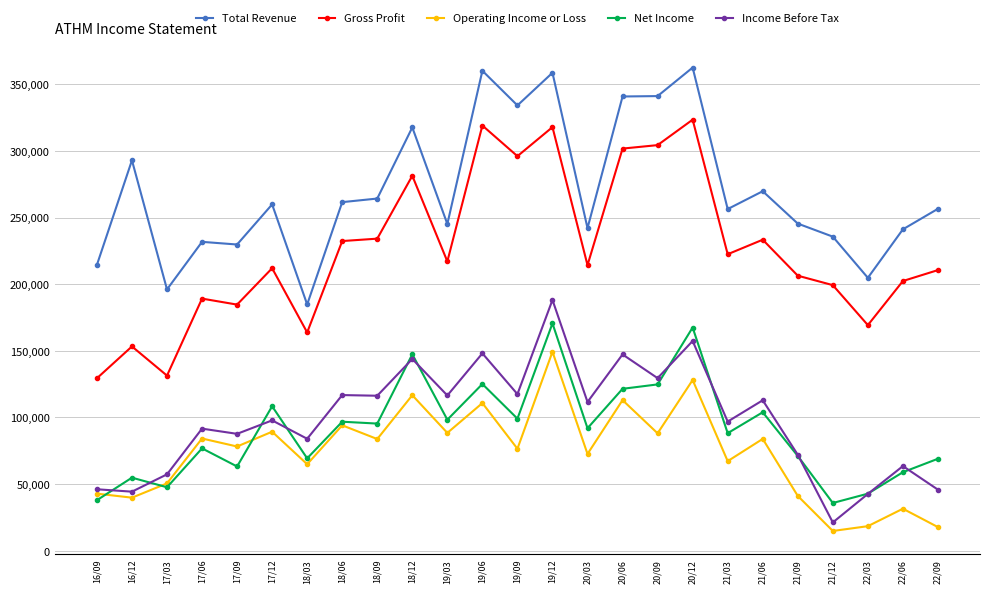

What is the minimum value shown in the chart?

14800